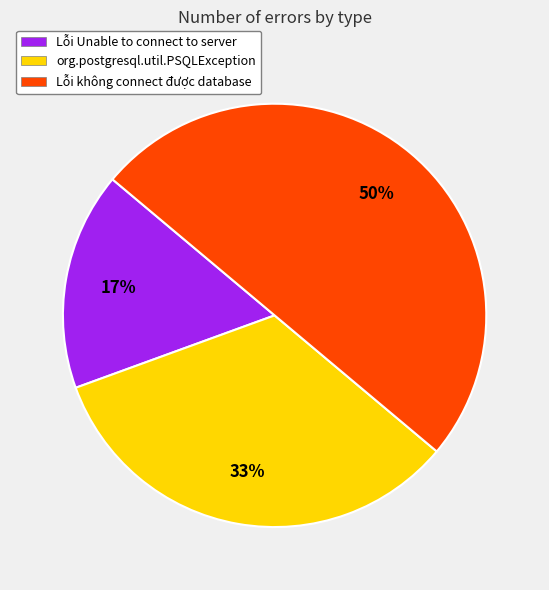

The org.postgresql.util.PSQLException slice represents 33% of the pie. True or false?

True